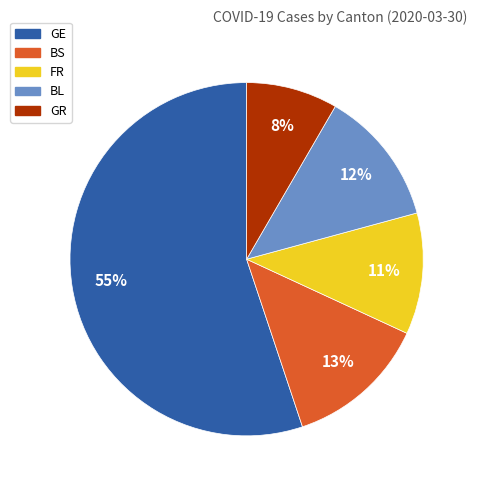

To the nearest percent, what is the difference between the largest and smallest slice percentages?

47%